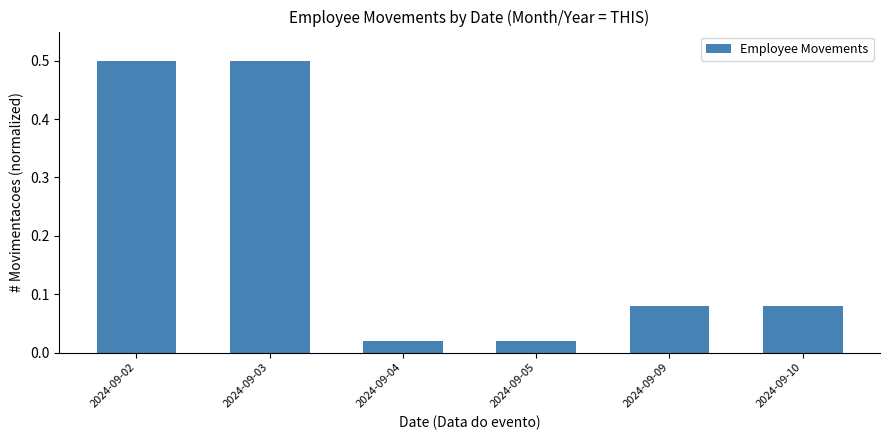

What is the greatest value displayed?

0.5